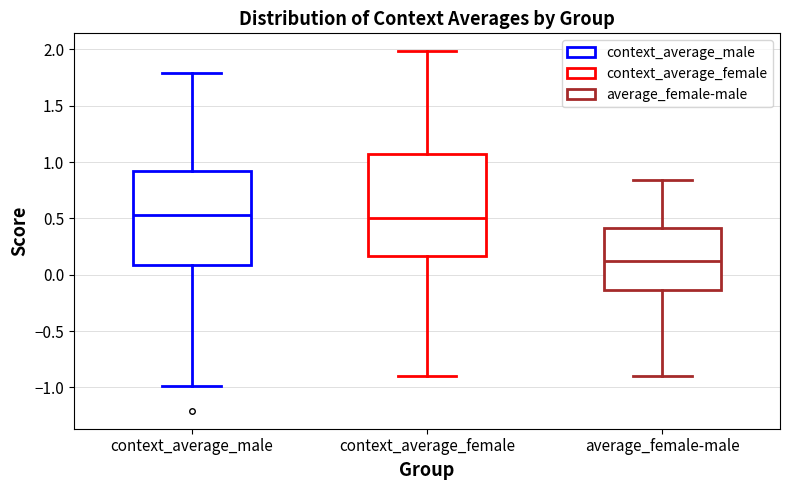

Where does the lower whisker of the box for average_female-male end on the y-axis? The values are not printed on the chart, so give them approximately, as read against the axis.

-0.90